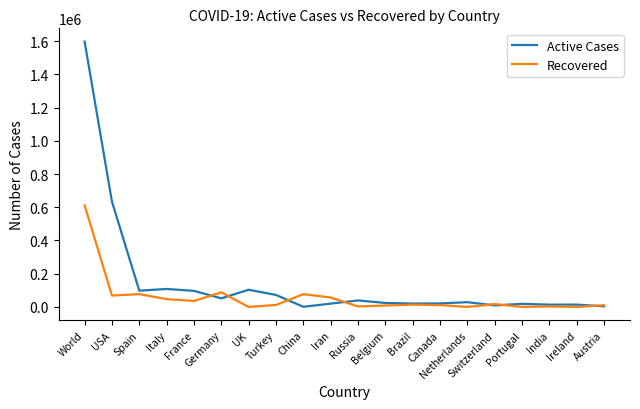

Rank the series by their average value, from lowest to highest.

Recovered, Active Cases